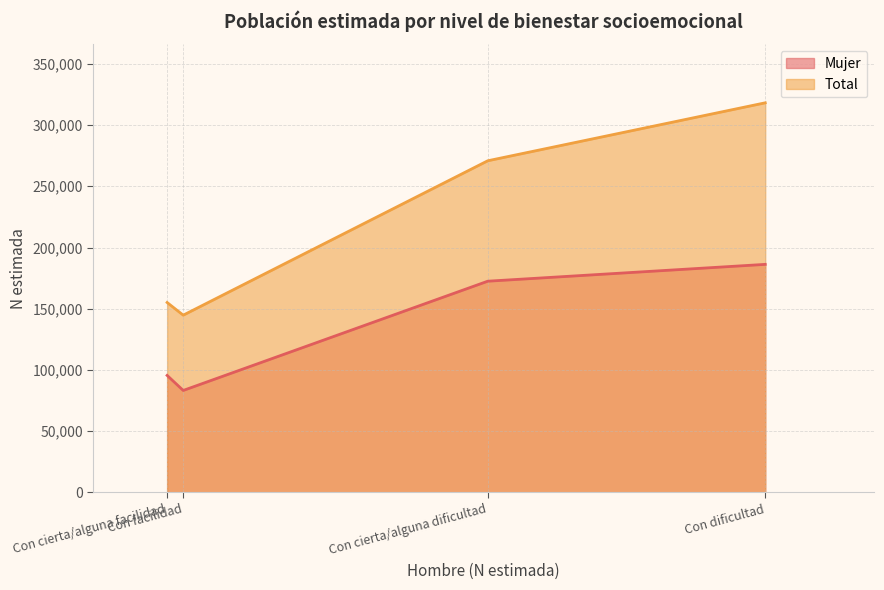

What is the approximate value of Total at Con cierta/alguna facilidad, to the nearest 100?

155100